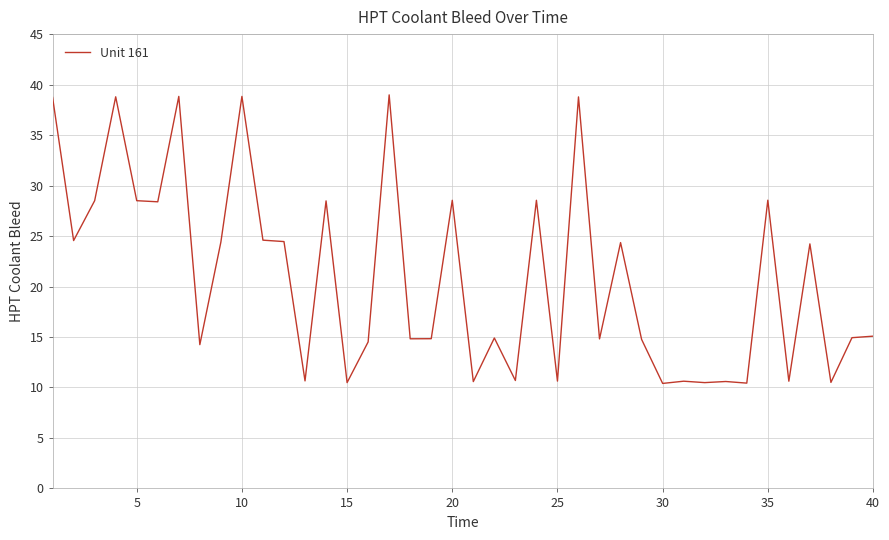

What is the smallest value displayed?

10.4